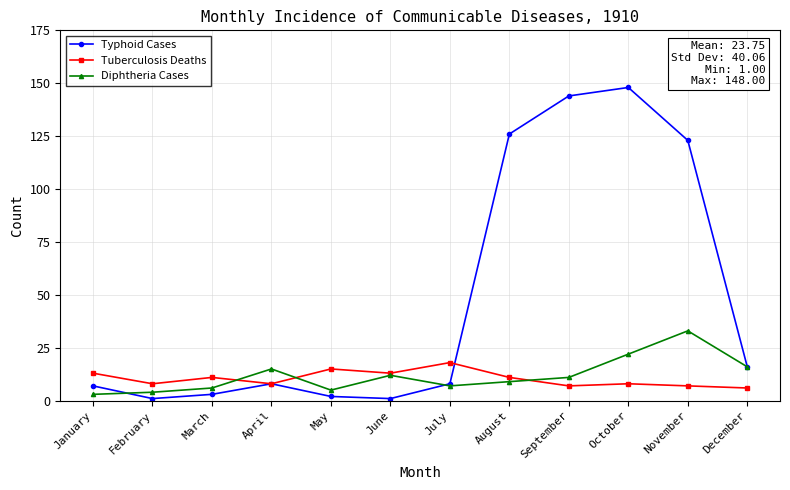

List the series in order of their peak value, highest first.

Typhoid Cases, Diphtheria Cases, Tuberculosis Deaths